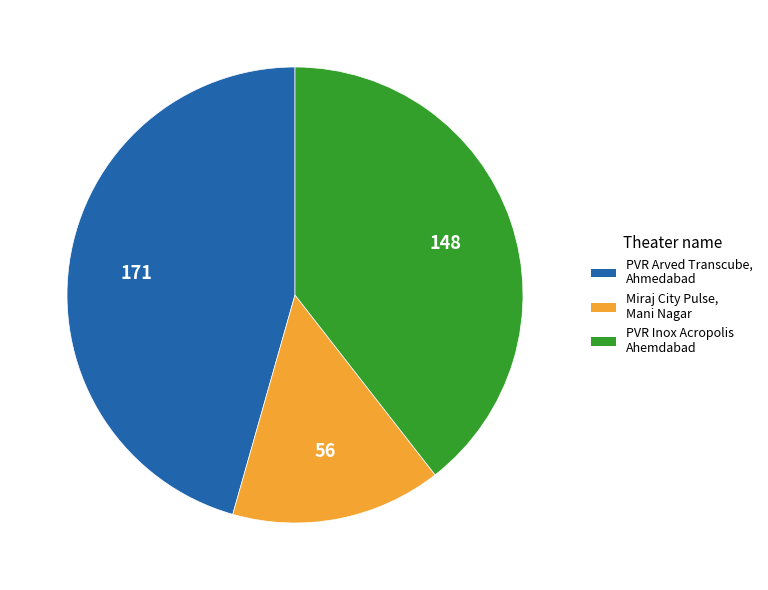

The Miraj City Pulse, Mani Nagar slice represents 15% of the pie. True or false?

True